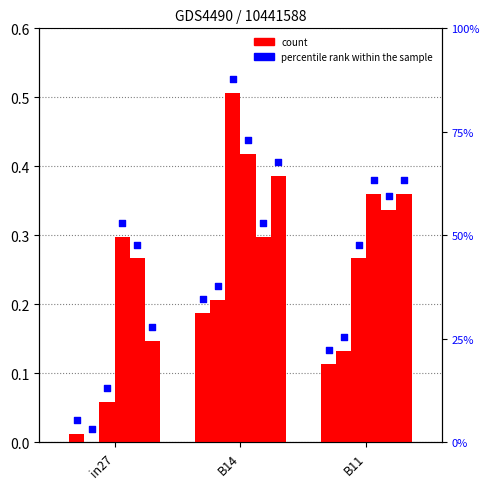

Between B11 and in27, which is larger?

B11